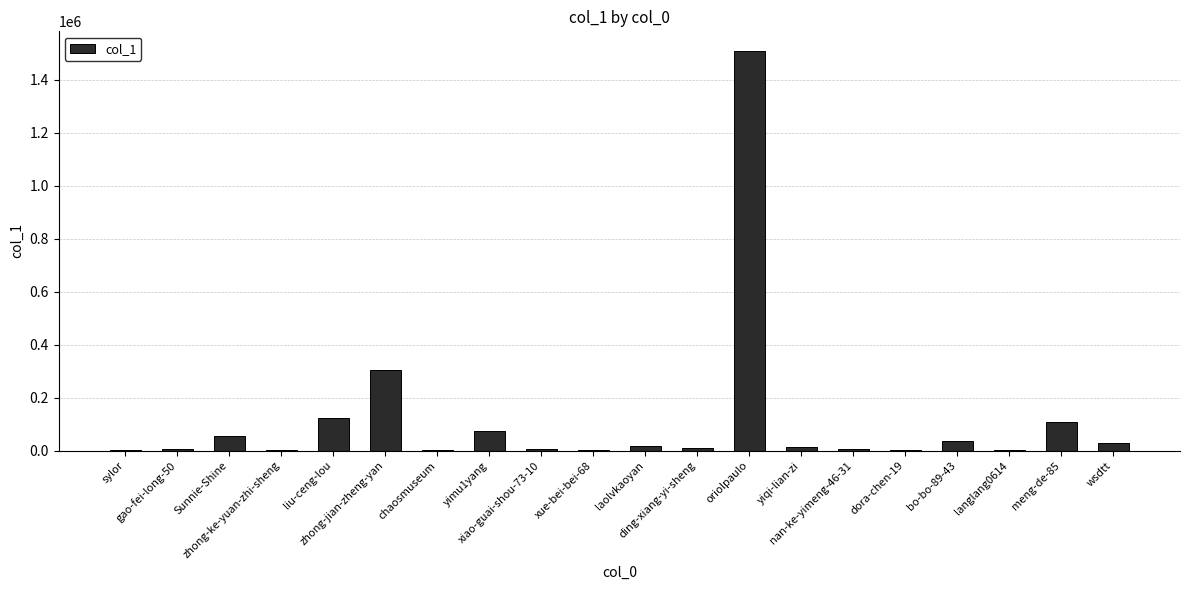

At which label is the value closest to 753843?

zhong-jian-zheng-yan